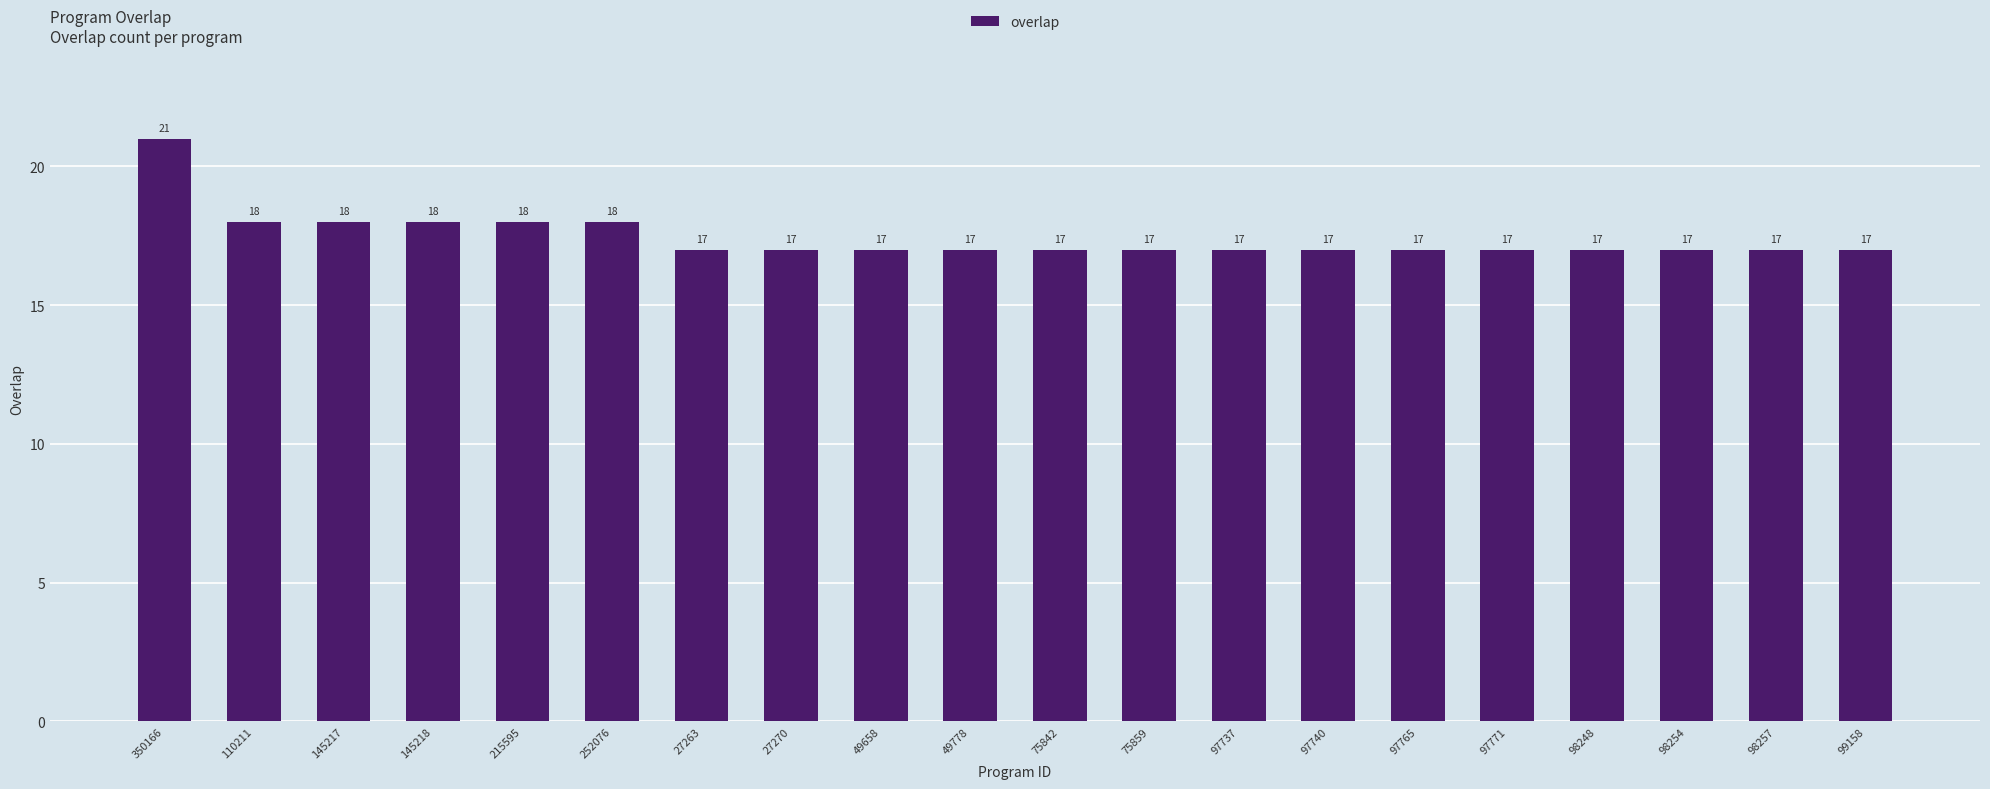

True or false: the data shows 7 at 27270.

False